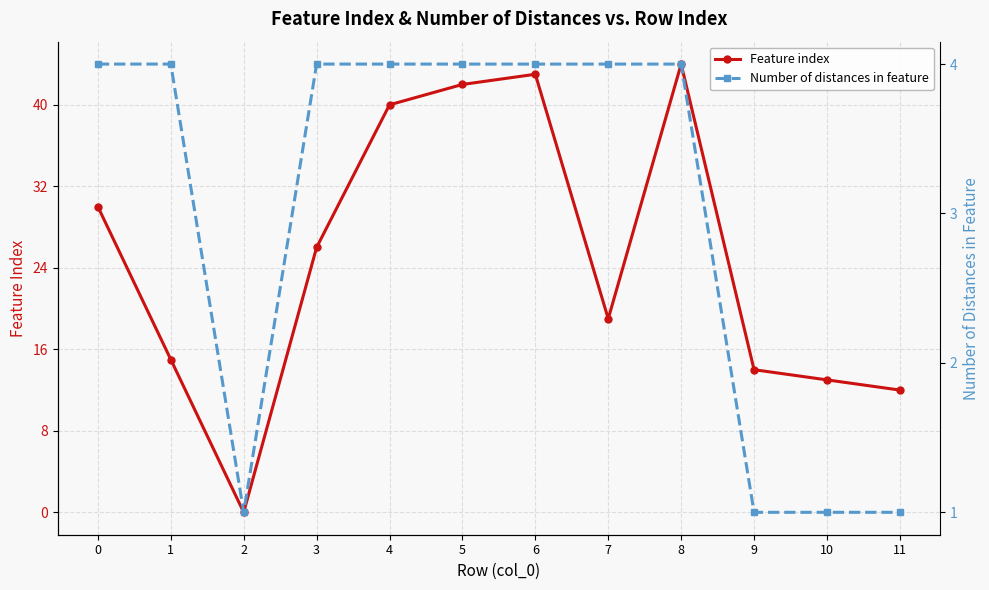

How many intersections are there between Number of distances in feature and Feature index?

2